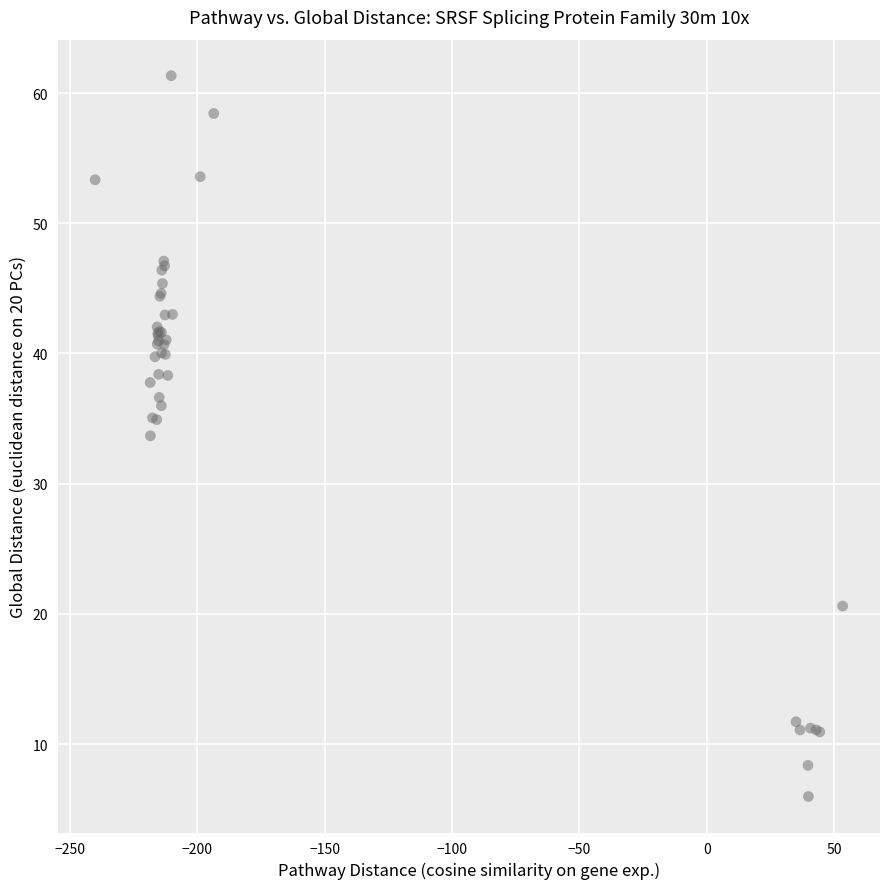

What Y value in the scatter plot is closest to 33?

33.7